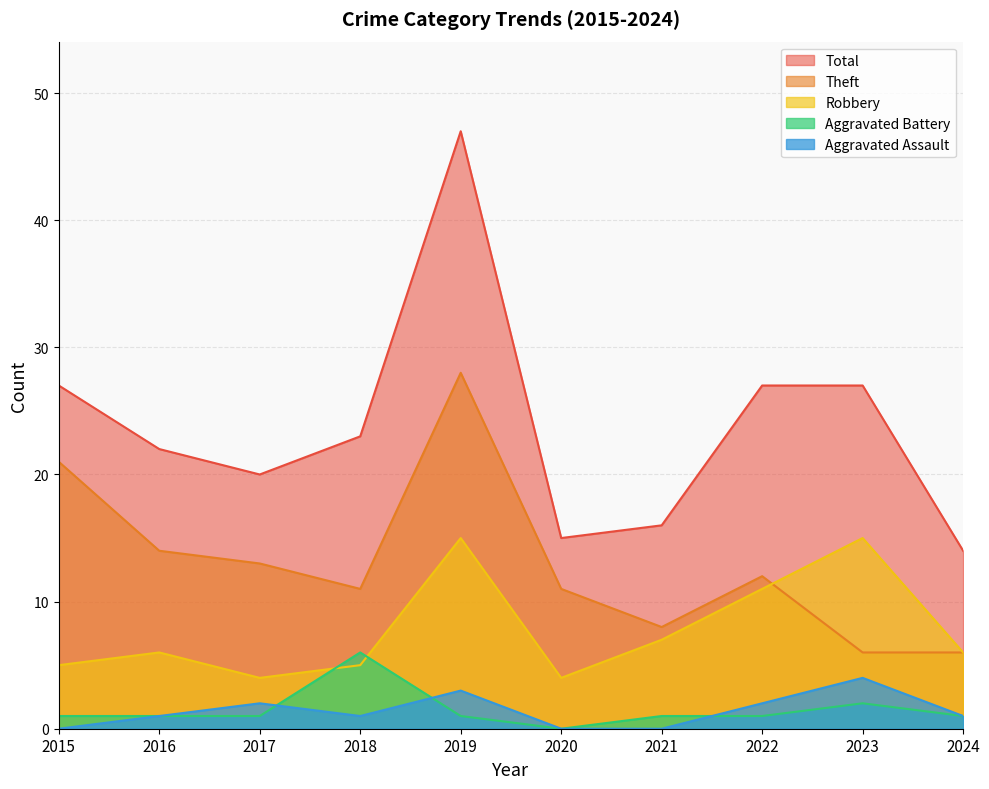

The Aggravated Battery series shows 3 at 2023. True or false?

False